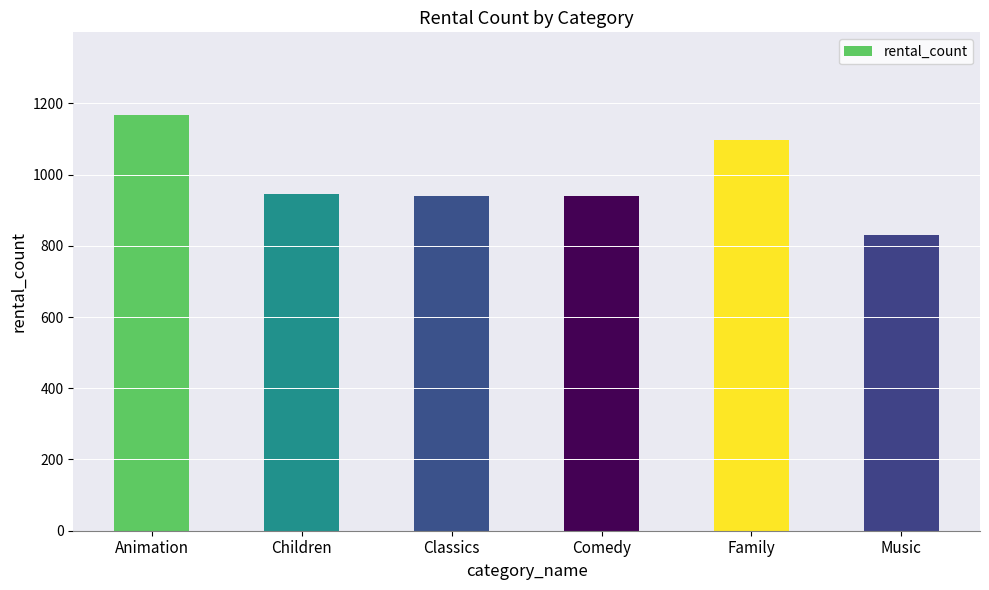

What is the label of the 3rd bar from the right?

Comedy